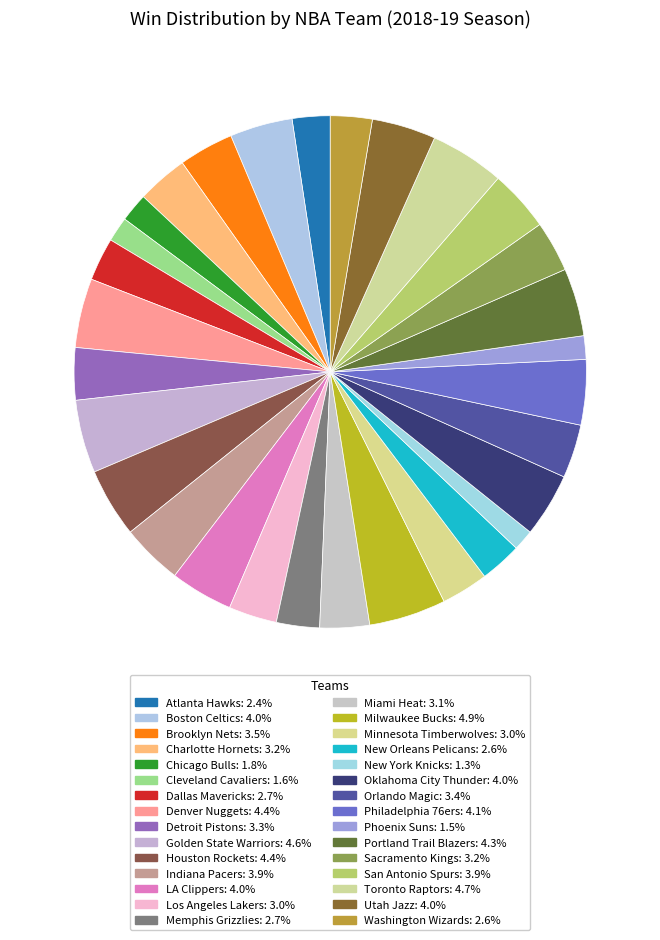

What is the total percentage of Atlanta Hawks and Los Angeles Lakers?

5.4%